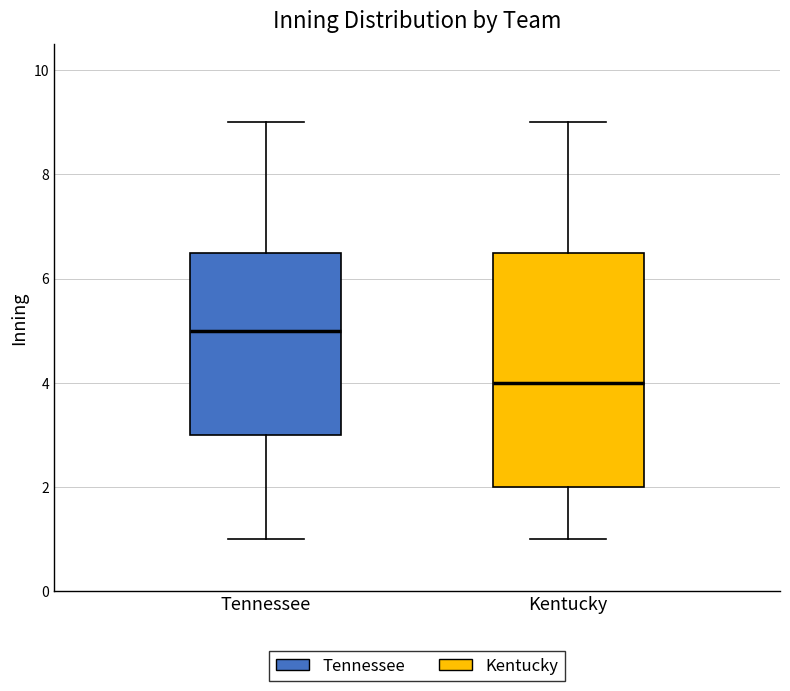

Reading left to right, read every box against the y-axis: the position of its median line, the range the box covers, and the ends of its whiskers. The values are not printed on the chart, so give them approximately, as read against the axis.

Tennessee: median 5.0, box 3.0 to 6.6, whiskers 1.0 to 9.0
Kentucky: median 4.0, box 2.0 to 6.6, whiskers 1.0 to 9.0